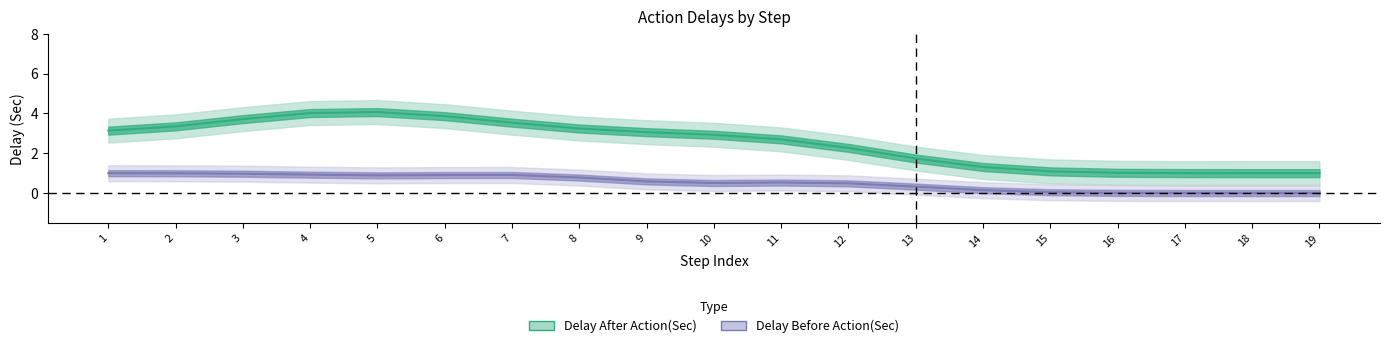

At which category does Delay Before Action(Sec) reach its first local peak?

7